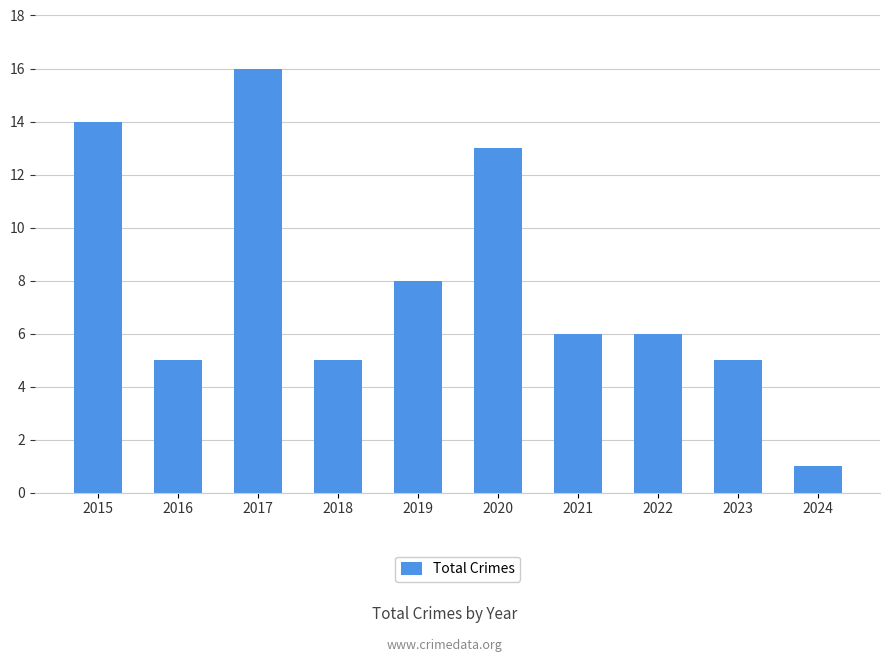

What value does the data have at 2021, to the nearest 10?

10